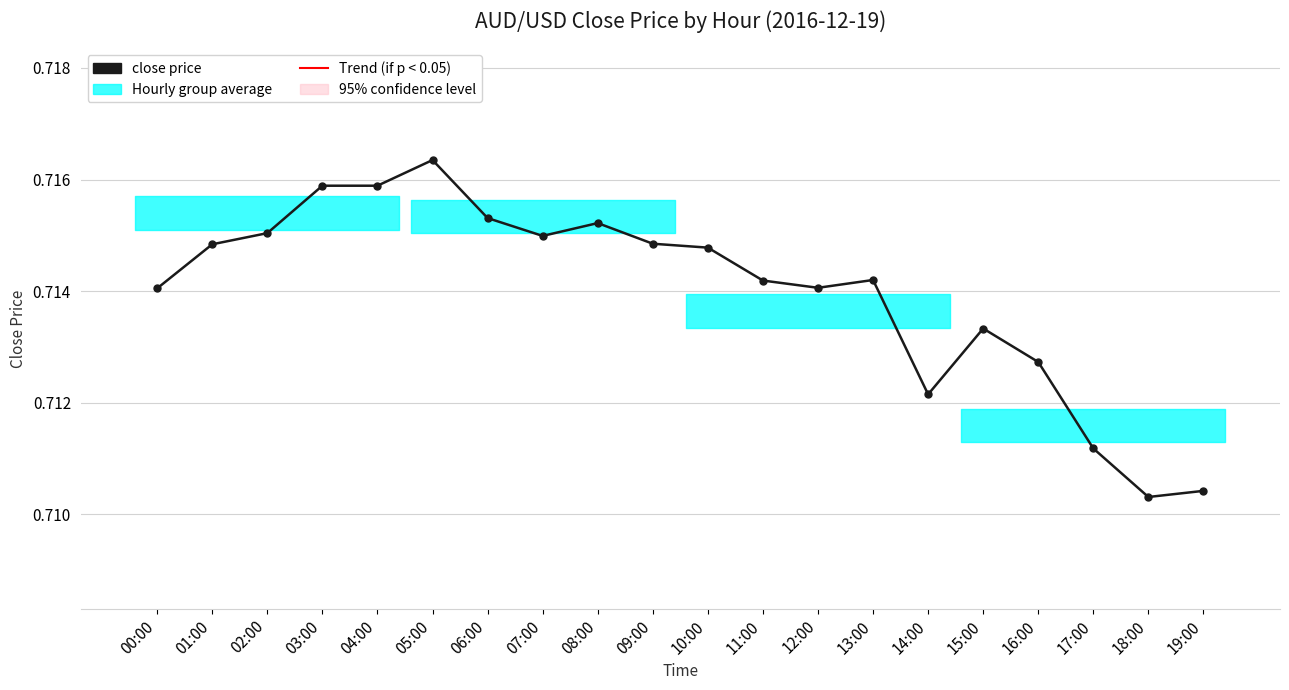

True or false: the data has more than 2 interior local peaks.

True